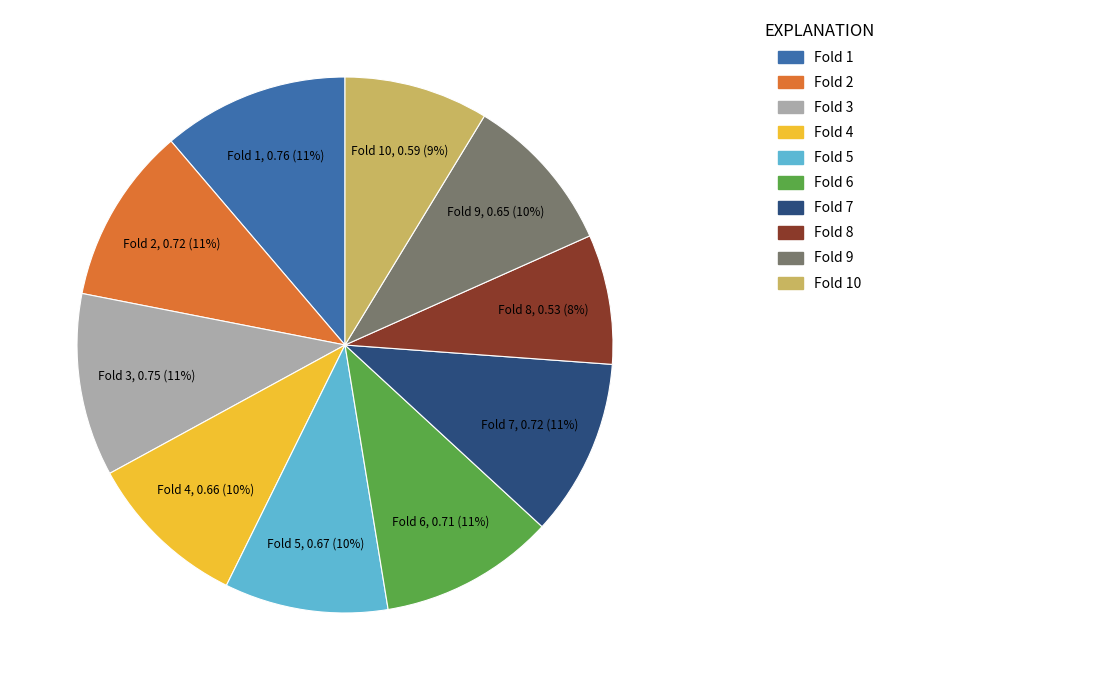

To the nearest percent, what is the difference between the largest and smallest slice percentages?

3%